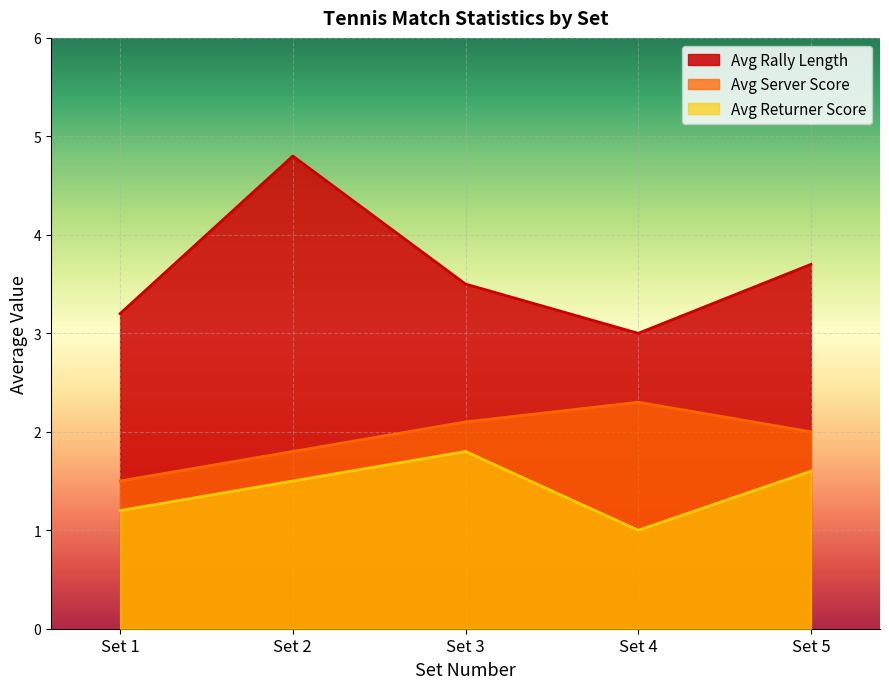

What are all the series names shown in the legend?

Avg Rally Length, Avg Server Score, Avg Returner Score